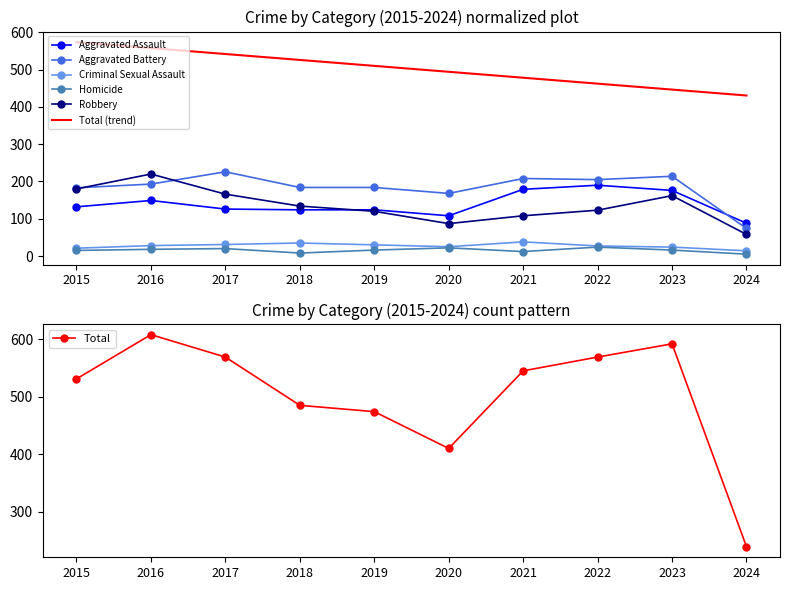

What is the difference between the second highest and minimum values in the Total series?

353